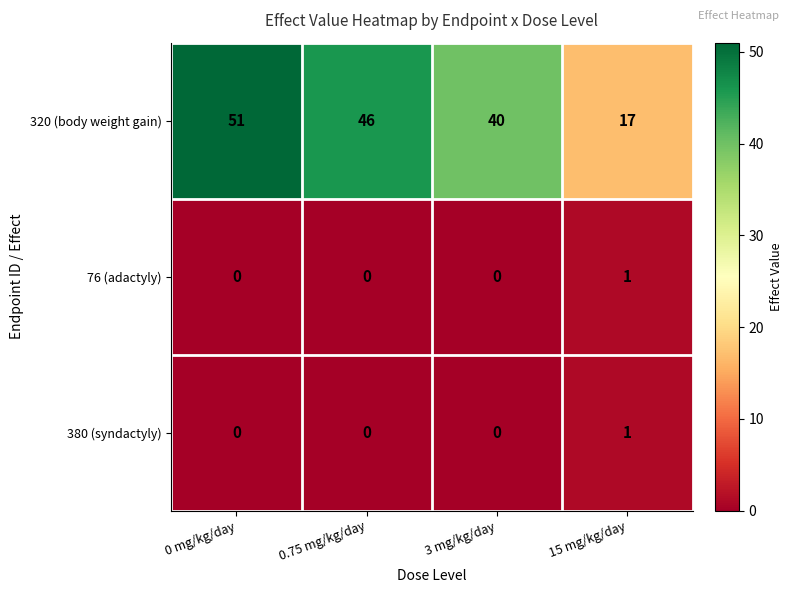

Reading left to right, what are all the values shown in this chart?

320 (body weight gain): 0 mg/kg/day=51	0.75 mg/kg/day=46	3 mg/kg/day=40	15 mg/kg/day=17
76 (adactyly): 0 mg/kg/day=0	0.75 mg/kg/day=0	3 mg/kg/day=0	15 mg/kg/day=1
380 (syndactyly): 0 mg/kg/day=0	0.75 mg/kg/day=0	3 mg/kg/day=0	15 mg/kg/day=1